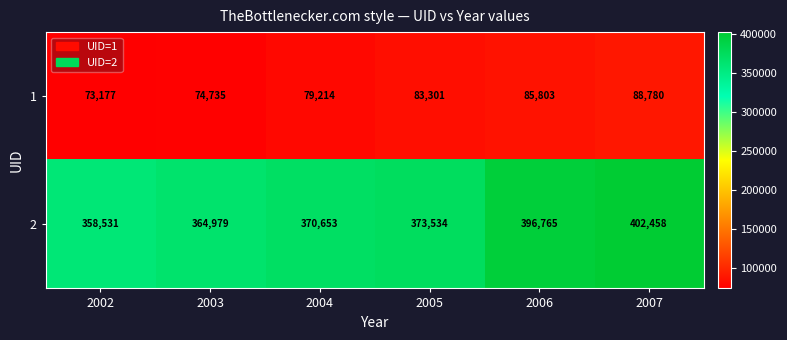

The 1 series shows 73177 at 2002. True or false?

True